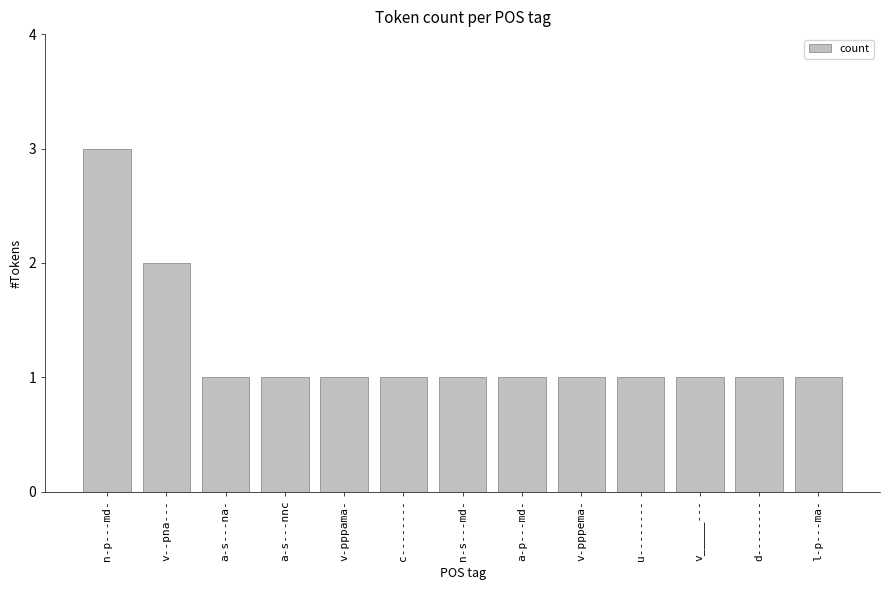

What is the value of the 11th bar from the left?

1